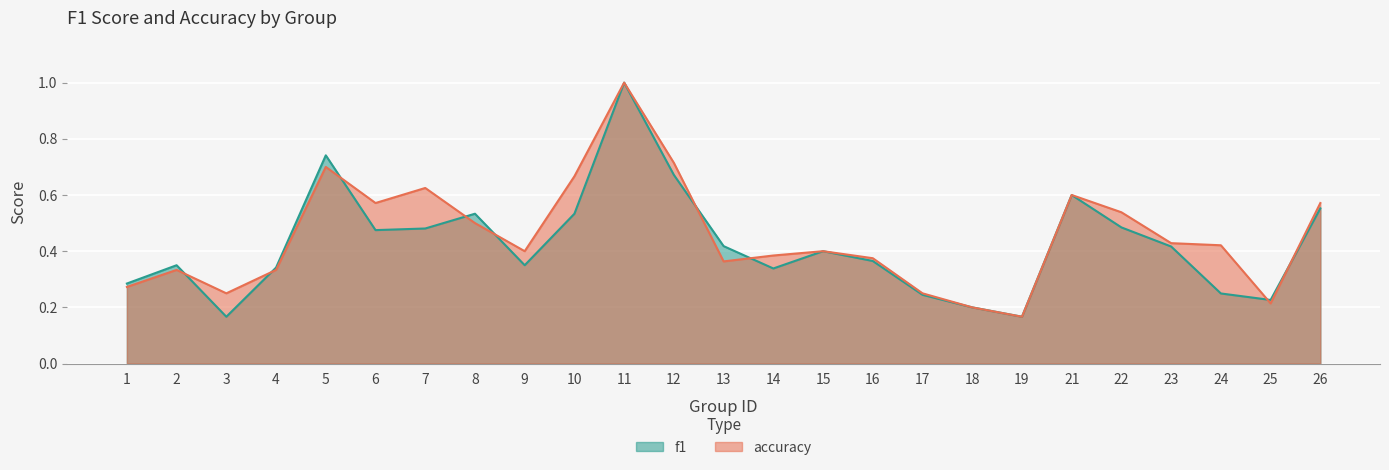

How many categories are shown in the chart?

25